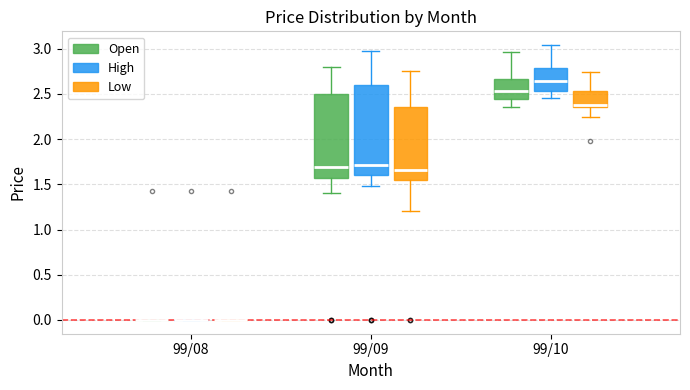

Reading left to right, read every box against the y-axis: the position of its median line, the range the box covers, and the ends of its whiskers. The values are not printed on the chart, so give them approximately, as read against the axis.

99/08 (Open): box collapsed to a line at 0.00, whiskers 0.00 to 0.00
99/08 (High): box collapsed to a line at 0.00, whiskers 0.00 to 0.00
99/08 (Low): box collapsed to a line at 0.00, whiskers 0.00 to 0.00
99/09 (Open): median 1.70, box 1.55 to 2.50, whiskers 1.40 to 2.80
99/09 (High): median 1.70, box 1.60 to 2.60, whiskers 1.50 to 3.00
99/09 (Low): median 1.65, box 1.55 to 2.35, whiskers 1.20 to 2.75
99/10 (Open): median 2.55, box 2.45 to 2.65, whiskers 2.35 to 2.95
99/10 (High): median 2.65, box 2.55 to 2.80, whiskers 2.45 to 3.05
99/10 (Low): median 2.40, box 2.35 to 2.55, whiskers 2.25 to 2.75